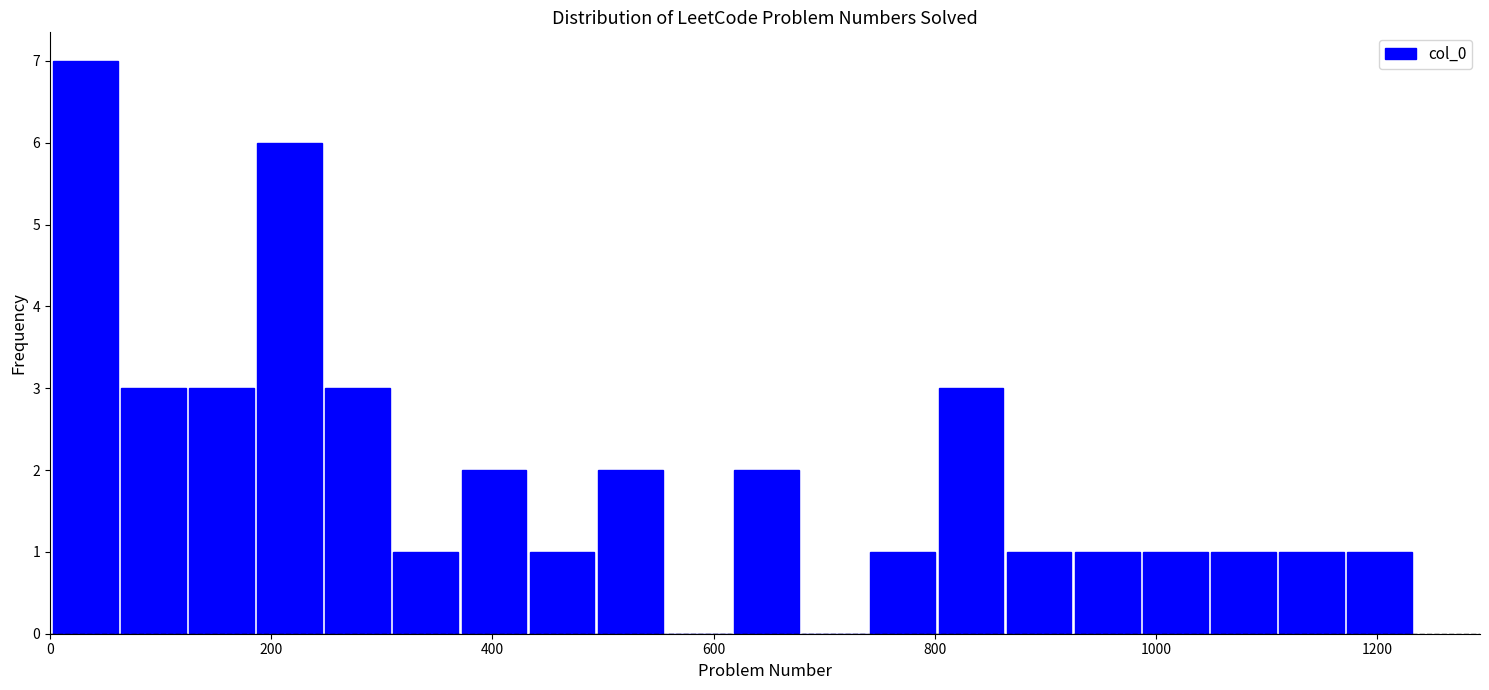

Read against the x-axis, roughly where is the centre of the tallest bar?

40